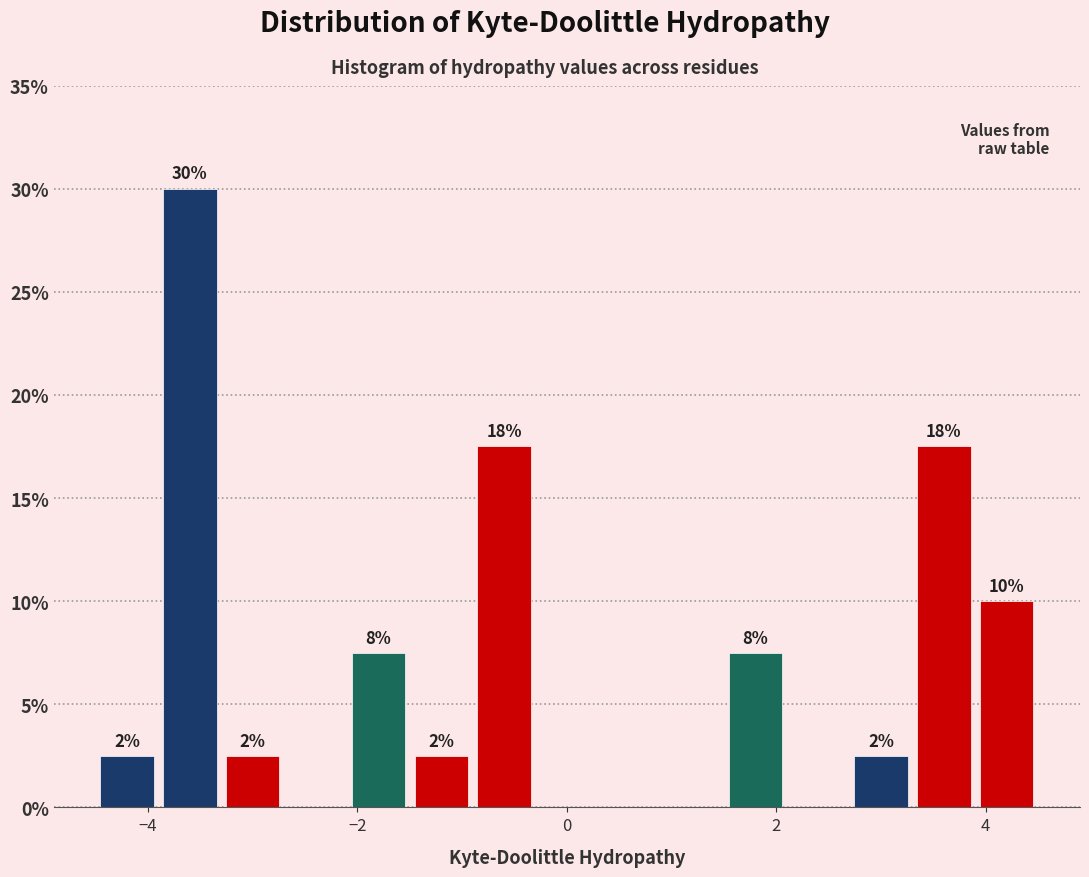

Read against the x-axis, roughly where is the centre of the tallest bar?

-3.6